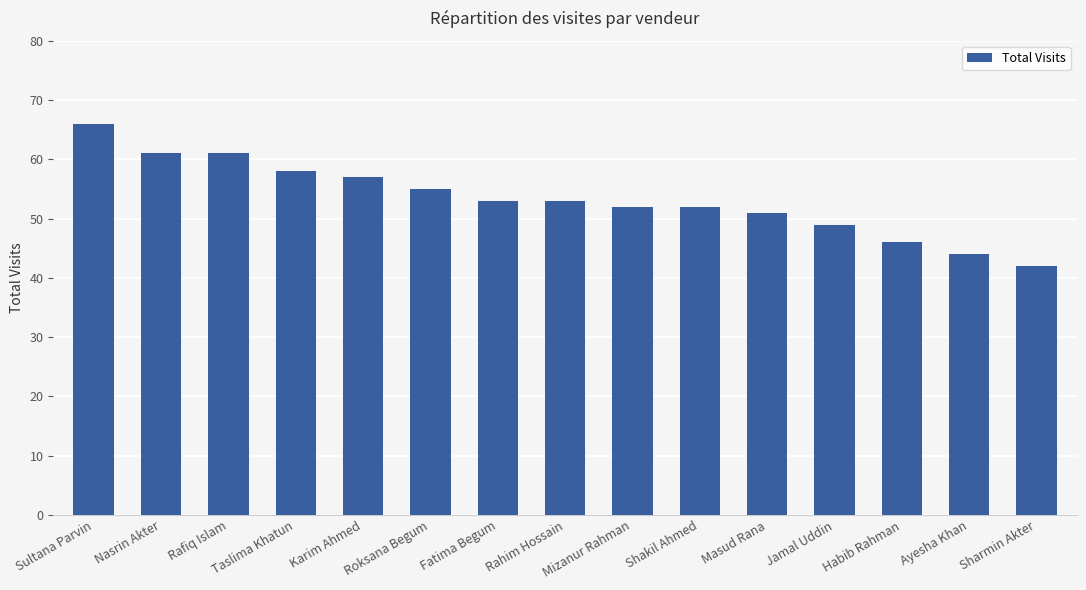

What is the label of the 14th bar from the right?

Nasrin Akter